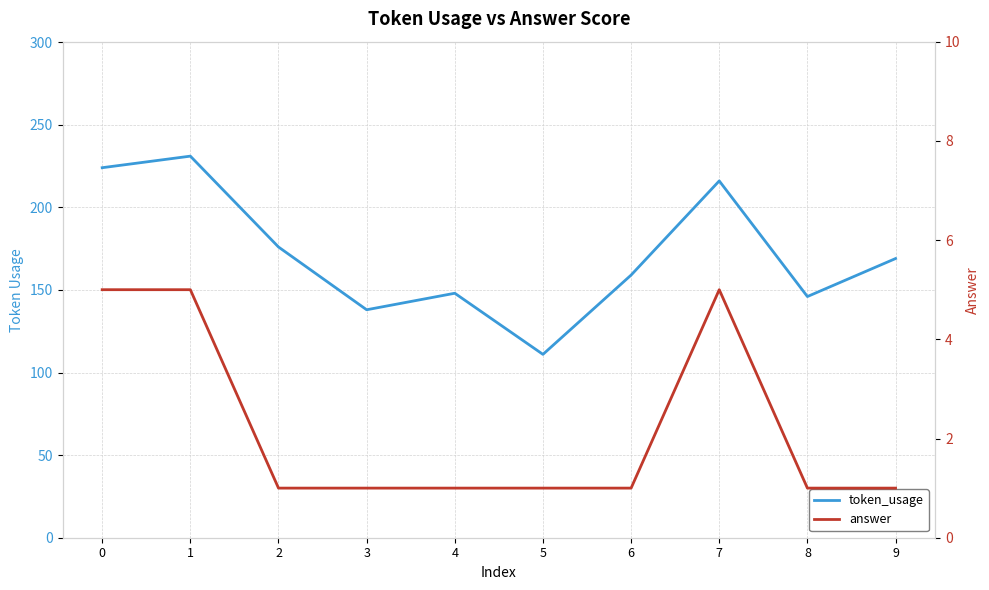

The value of answer at 9 is 2. True or false?

False